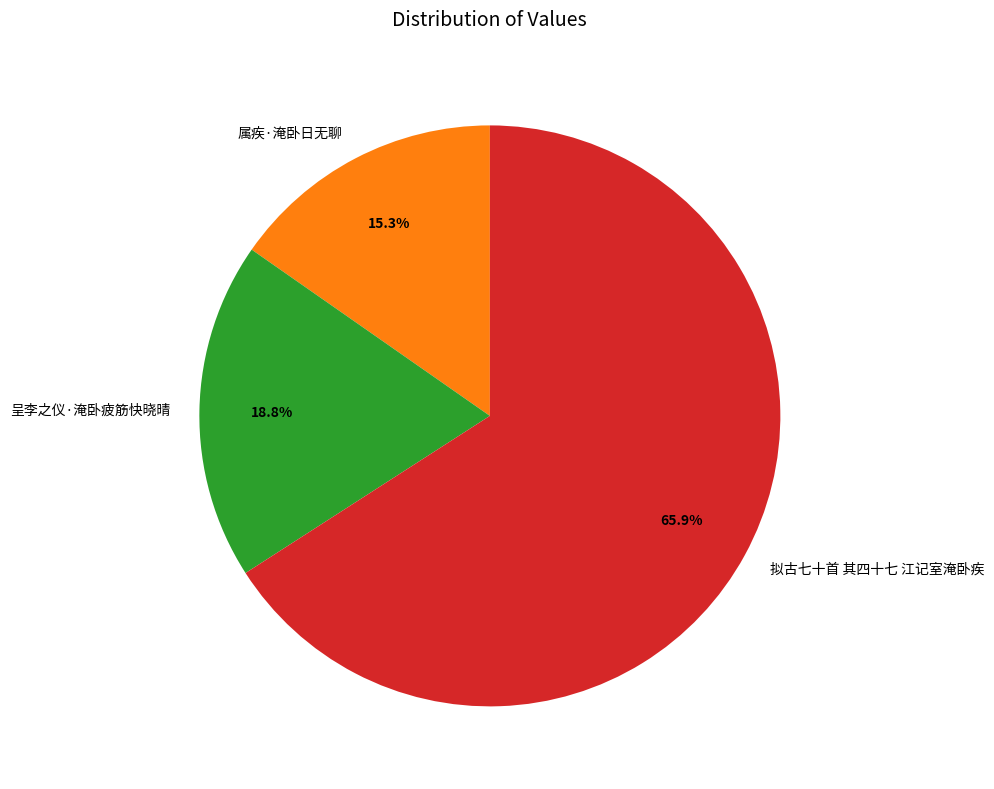

To the nearest percent, what percentage of the pie is 属疾·淹卧日无聊?

15%